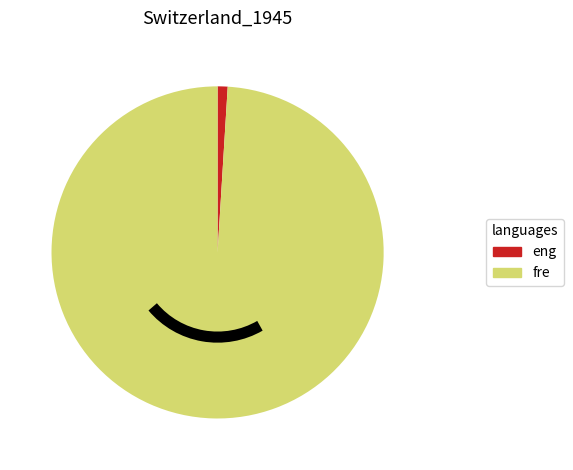

Is it true that eng is 1% of the pie?

True